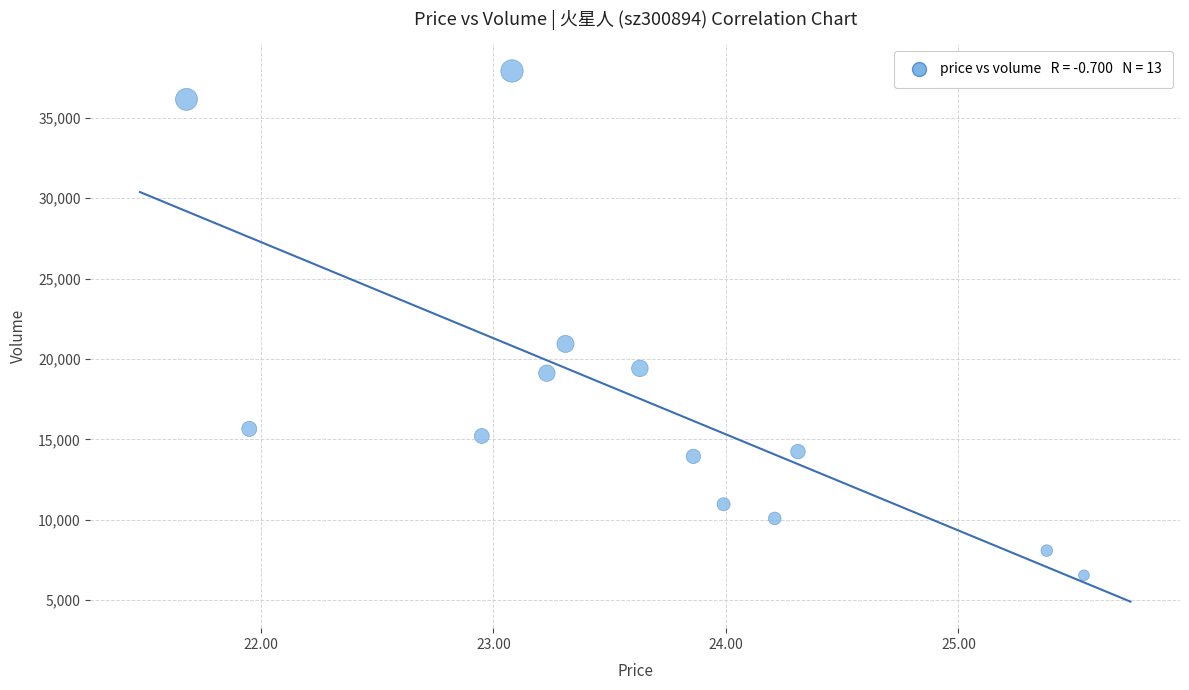

What Y value in the scatter plot is closest to 22233?

20940